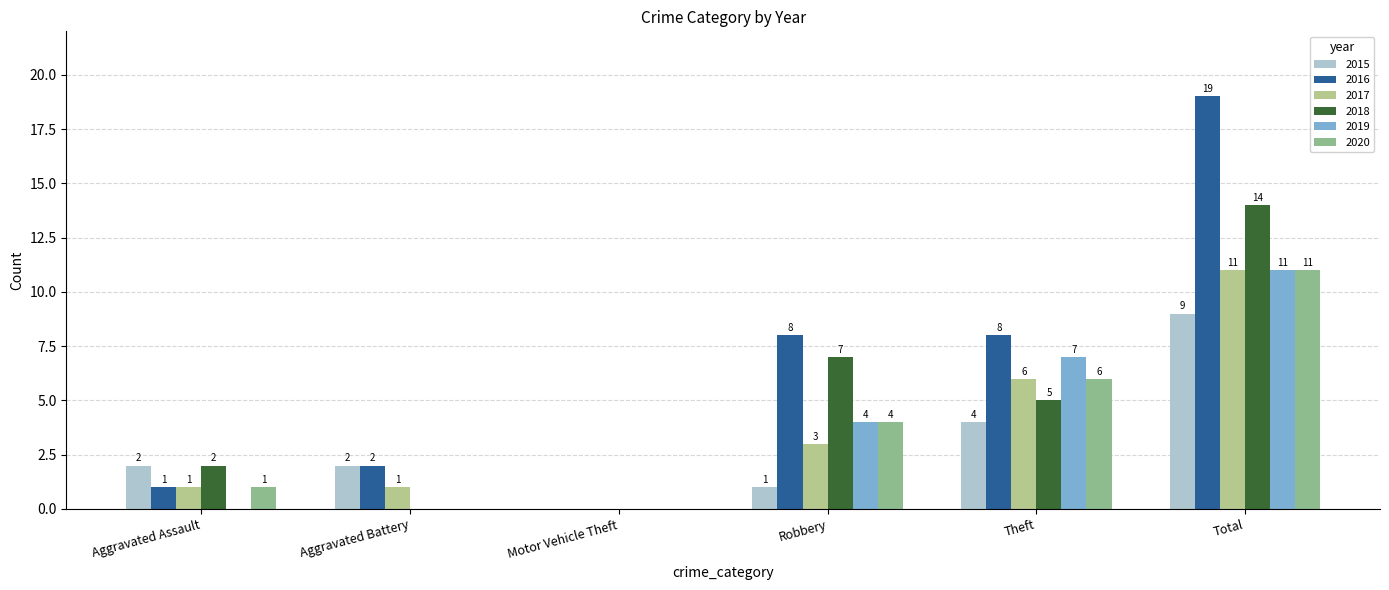

Reading left to right, transcribe all the data shown in this chart.

2015: 2	2	0	1	4	9
2016: 1	2	0	8	8	19
2017: 1	1	0	3	6	11
2018: 2	0	0	7	5	14
2019: 0	0	0	4	7	11
2020: 1	0	0	4	6	11